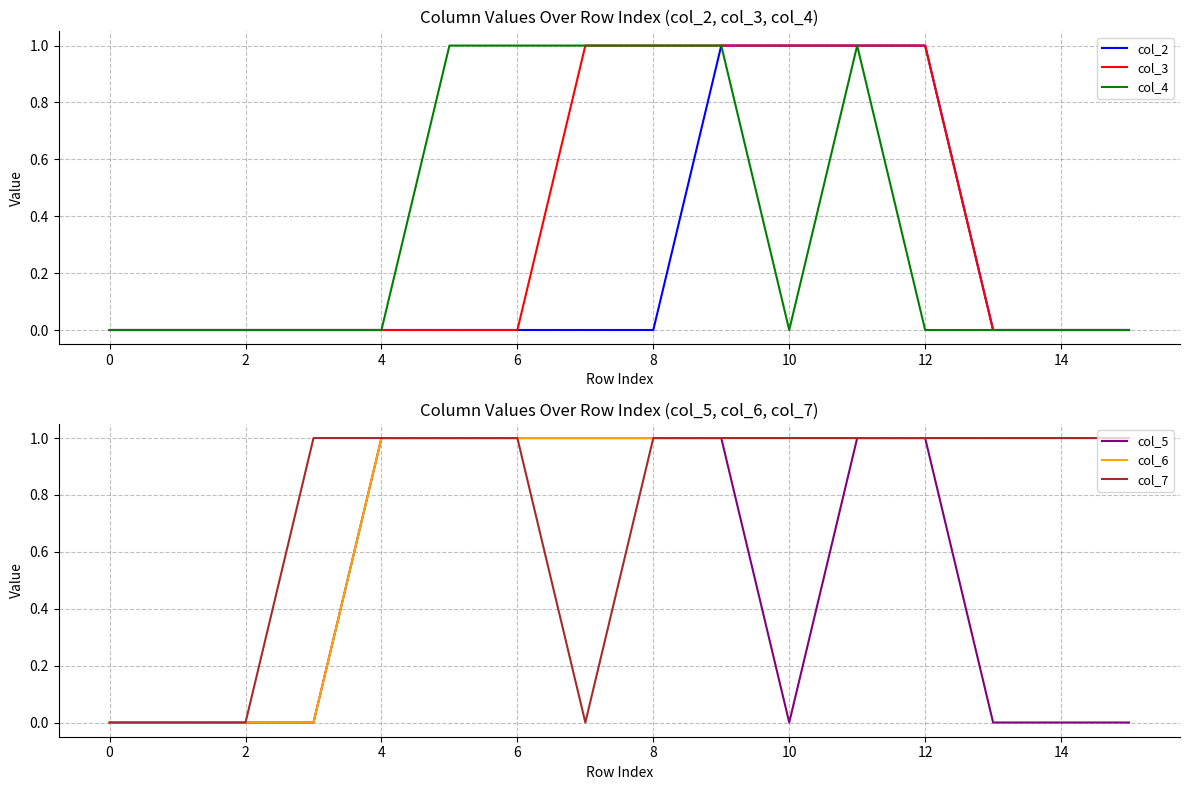

How many times do col_3 and col_7 cross each other?

1